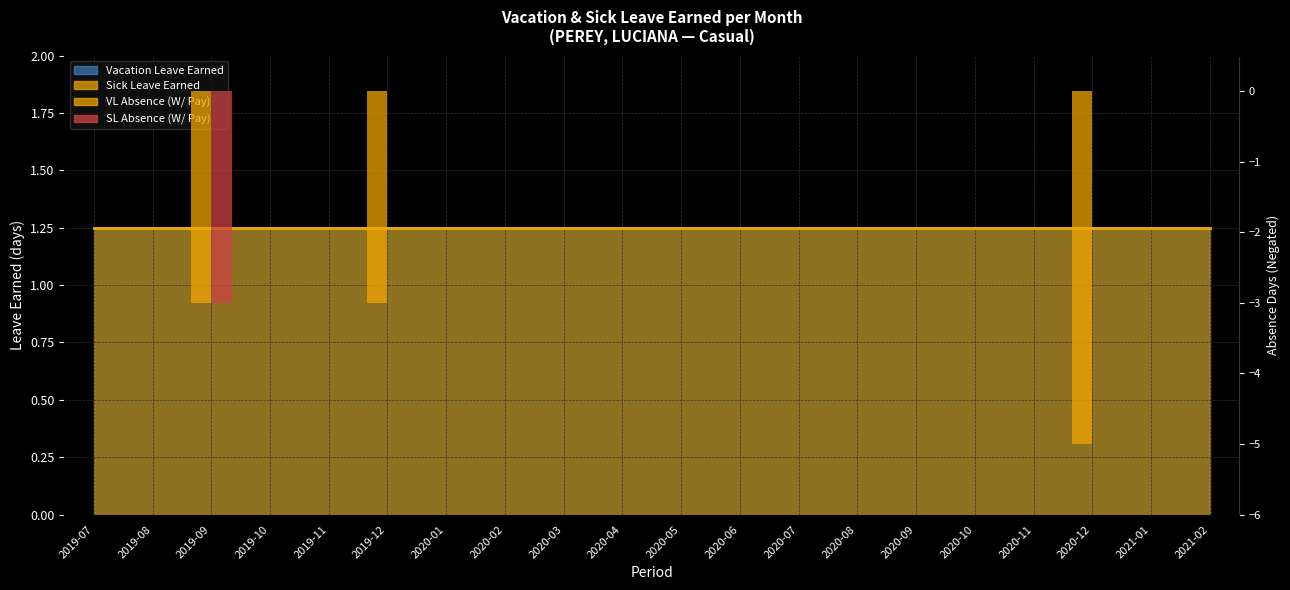

What is the label of the 4th bar from the right?

2020-11